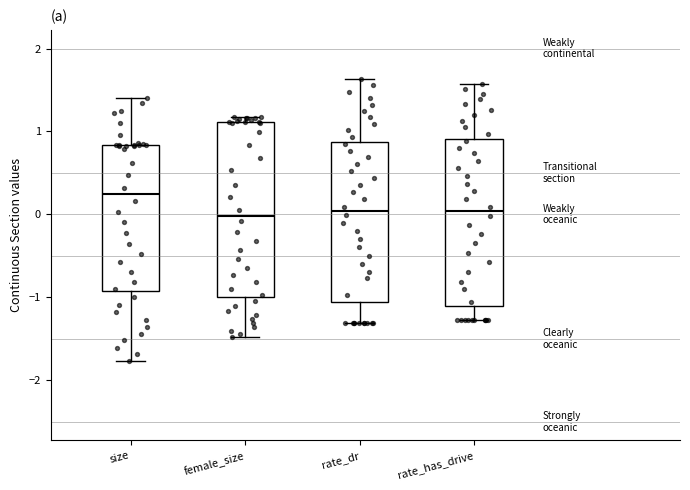

Where is the lower edge of the box for rate_has_drive on the y-axis? The values are not printed on the chart, so give them approximately, as read against the axis.

-1.1